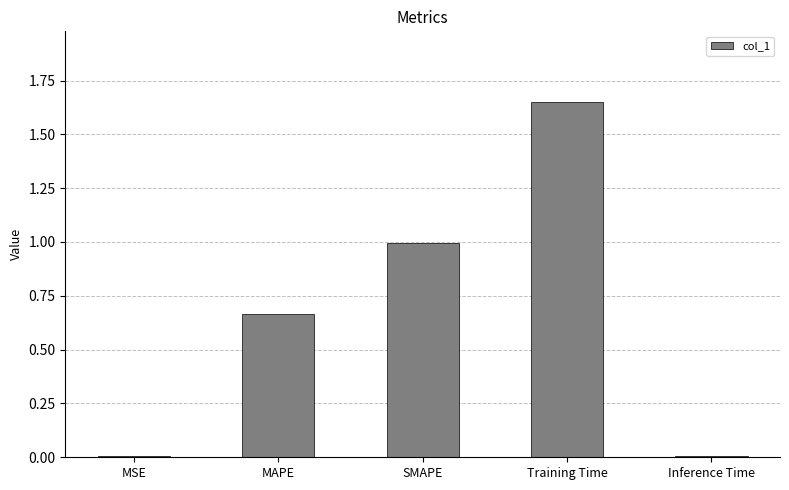

What is the difference between the second highest and second lowest values?

1.0